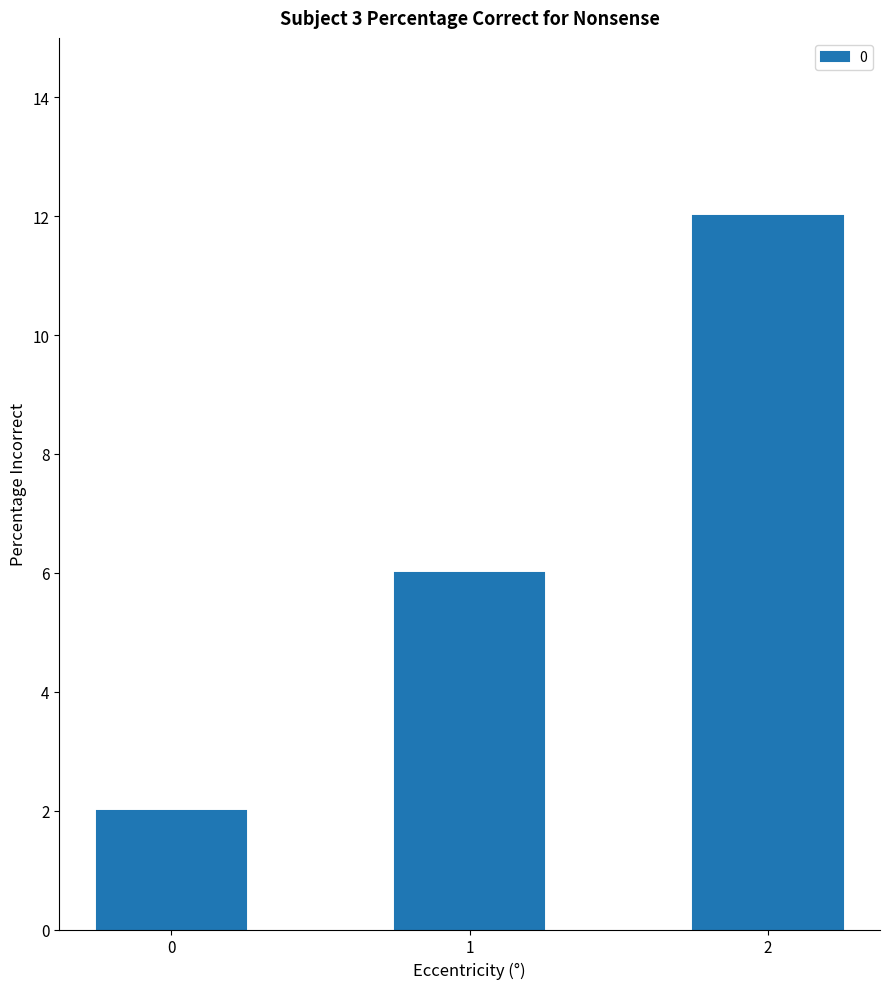

Where is the data nearest to the value 7?

1